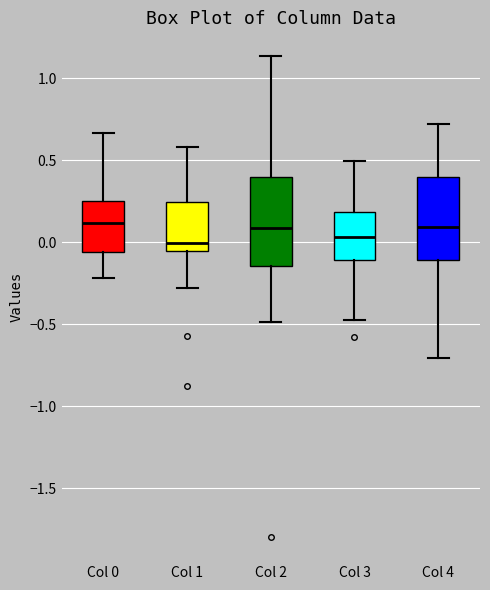

Where does the upper whisker of the box for Col 2 end on the y-axis? The values are not printed on the chart, so give them approximately, as read against the axis.

1.15